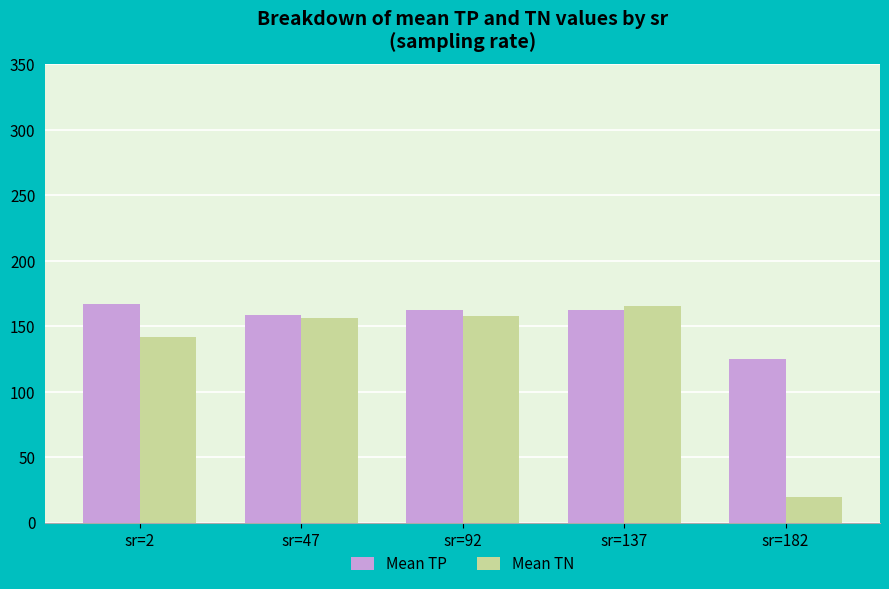

Where does the Mean TN series first go above 156?

sr=47